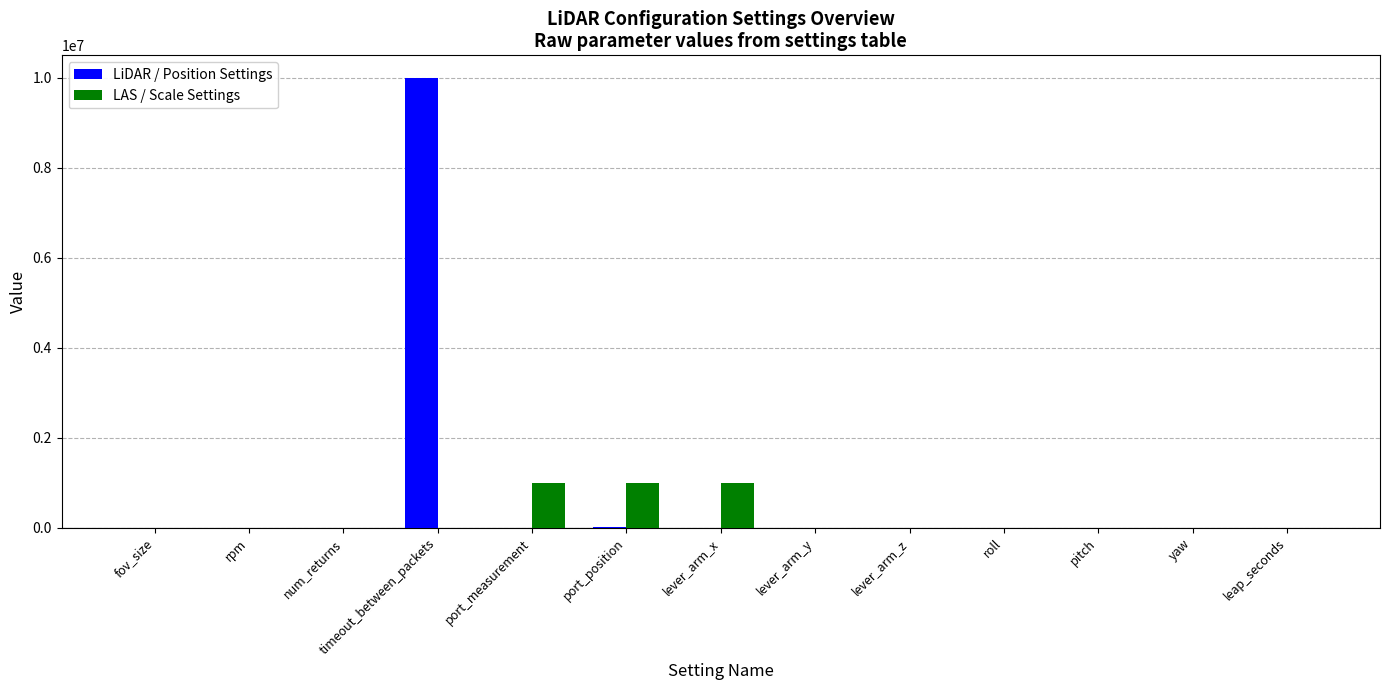

Is it true that LAS / Scale Settings equals 446916.8 at lever_arm_z?

False